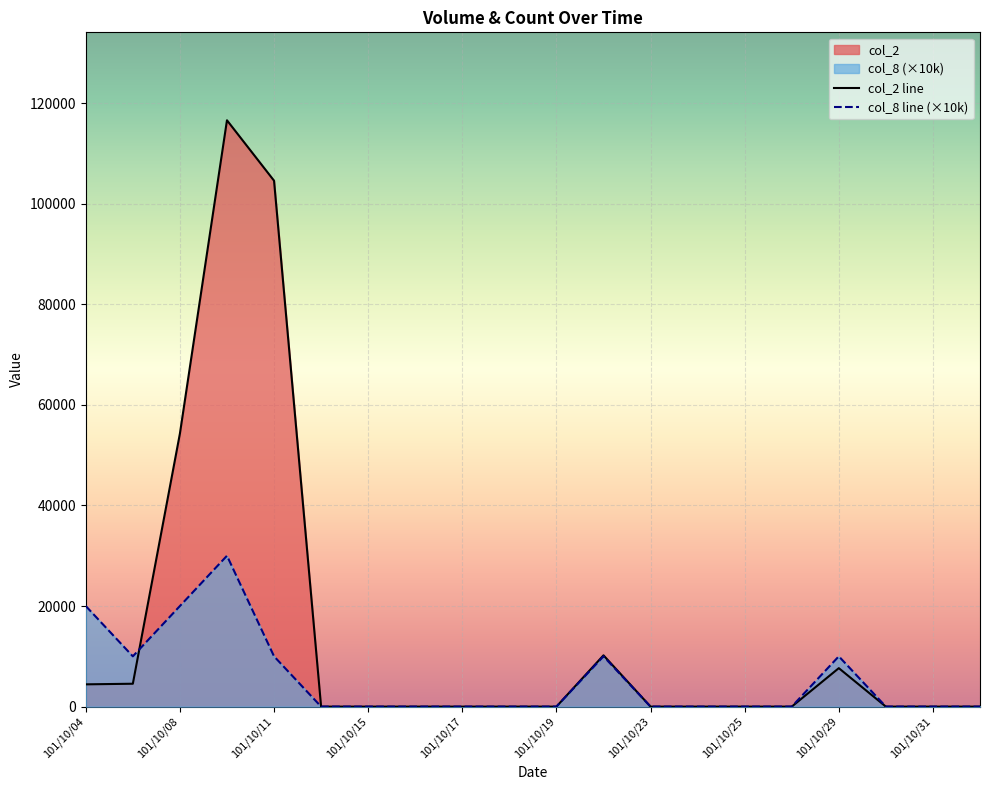

In col_8, how many points are higher than both neighbors (excluding endpoints)?

3